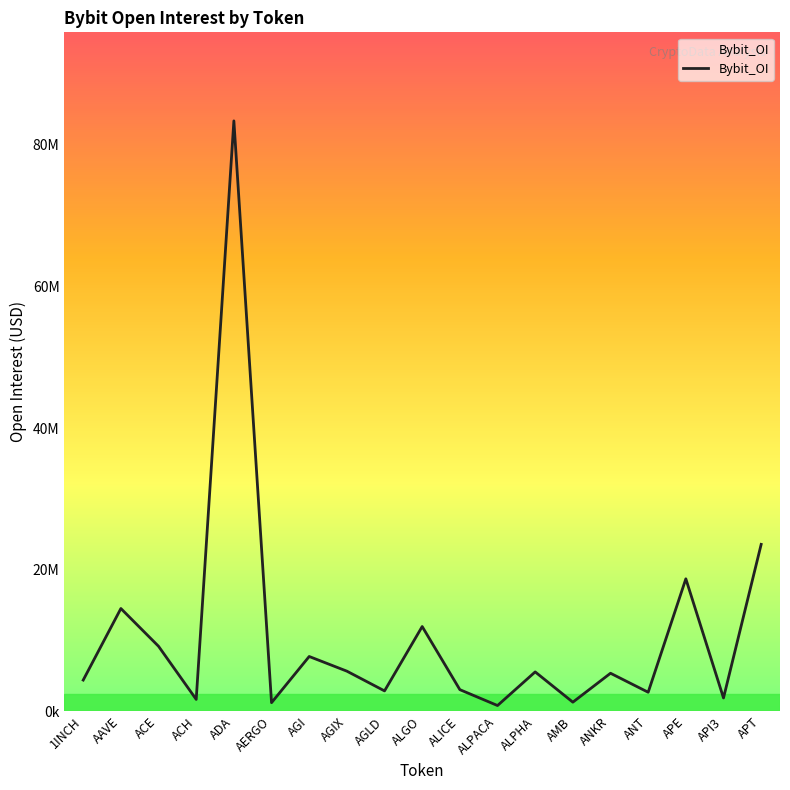

At which category does the chart reach its peak across all series?

ADA